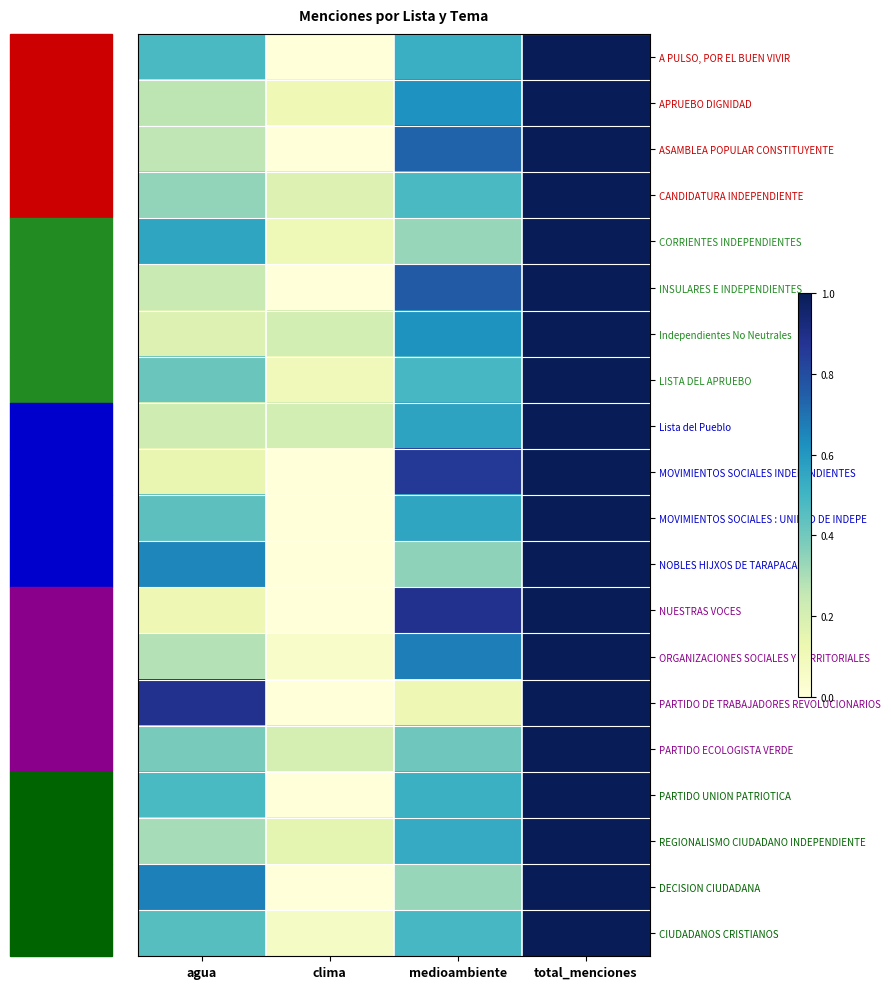

How many categories are shown in the chart?

4